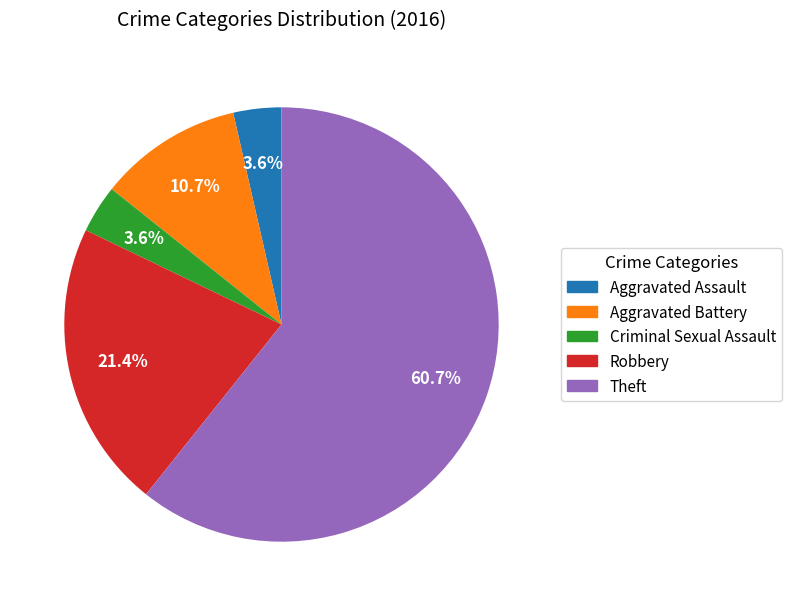

To the nearest percent, what is the difference between the Aggravated Battery and Criminal Sexual Assault slice percentages?

7%